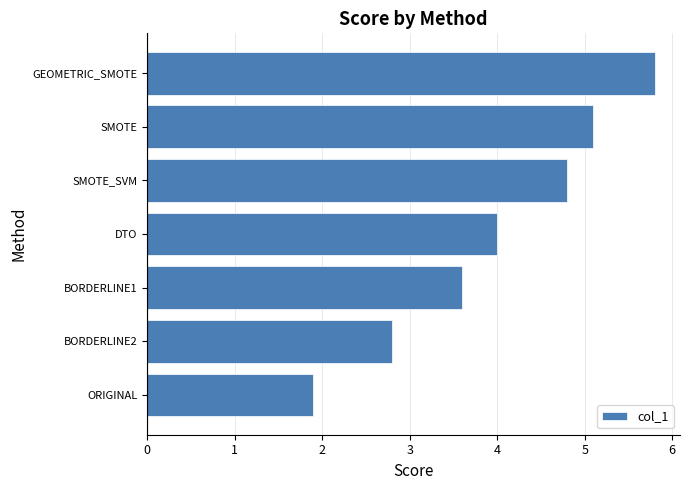

List the labels in order of value, largest first.

GEOMETRIC_SMOTE, SMOTE, SMOTE_SVM, DTO, BORDERLINE1, BORDERLINE2, ORIGINAL